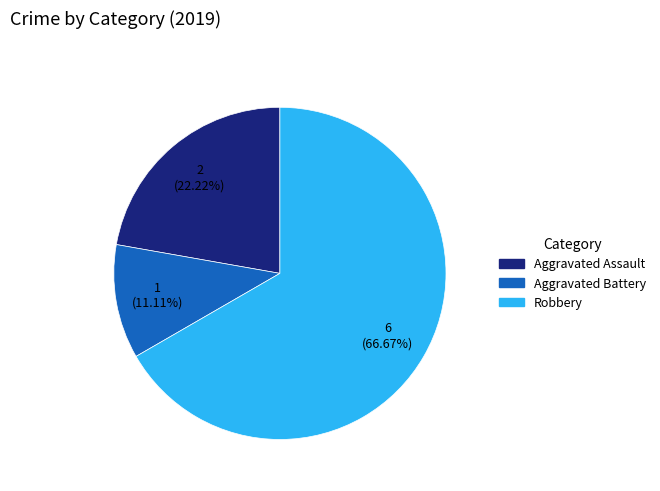

What percentage is the Aggravated Battery slice, to the nearest percent?

11%